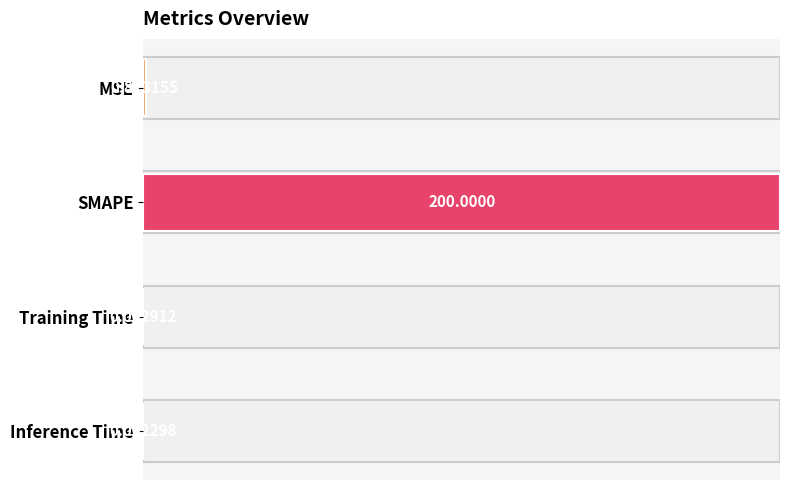

At which label is the value closest to 0?

Inference Time